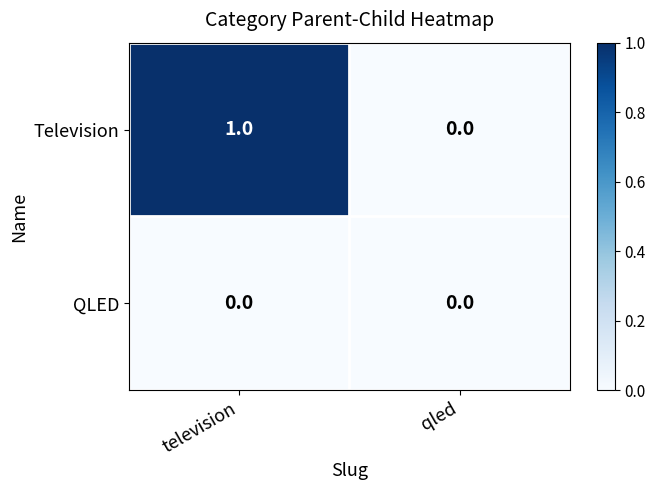

Between television and qled, which series saw the biggest shift?

Television